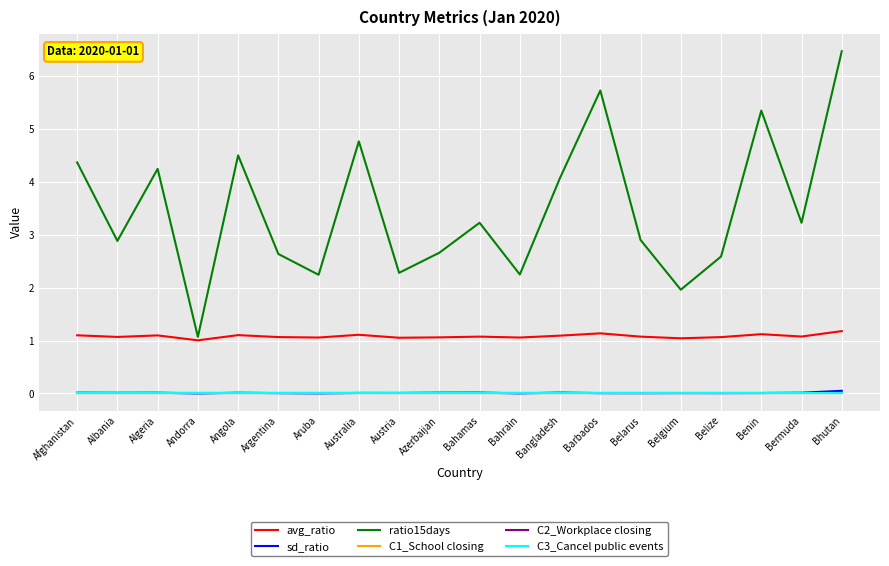

True or false: C2_Workplace closing has more than 2 points higher than both neighbors.

False